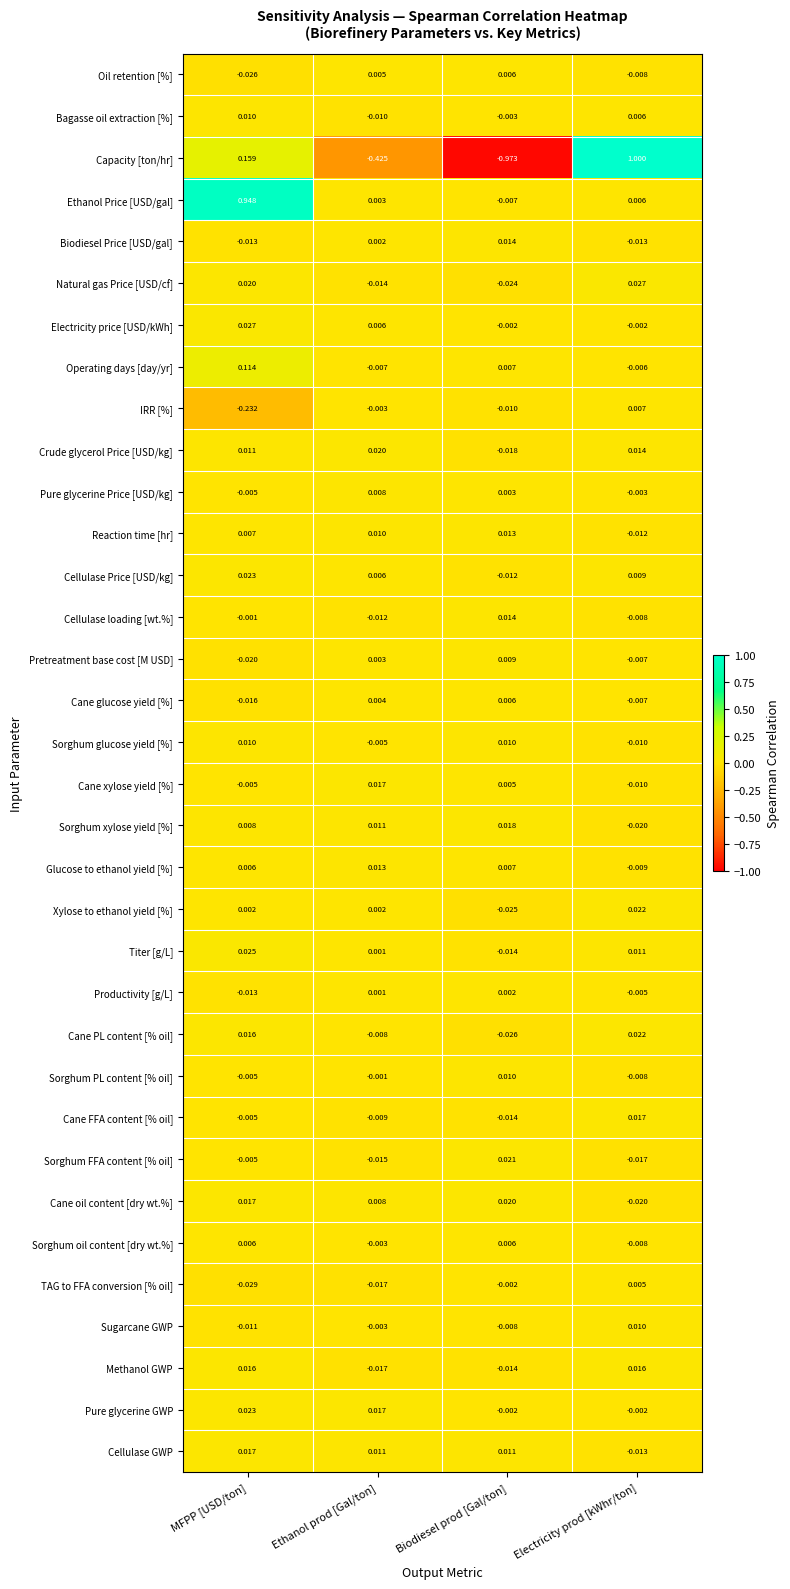

At which label does Sorghum xylose yield [%] first exceed 0?

MFPP [USD/ton]